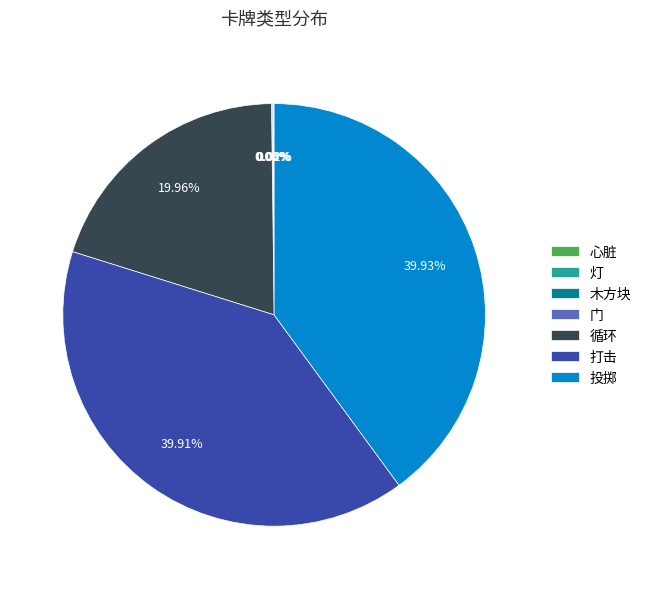

Is the sum of 循环 and 投掷 greater than half?

Yes